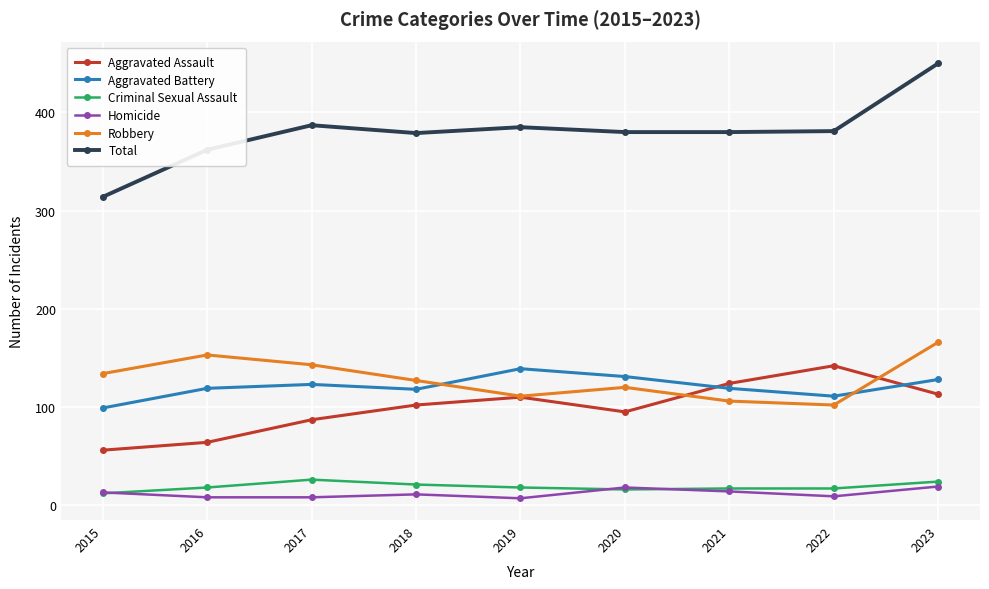

What is the sum of the Total values at 2018 and 2021?

759